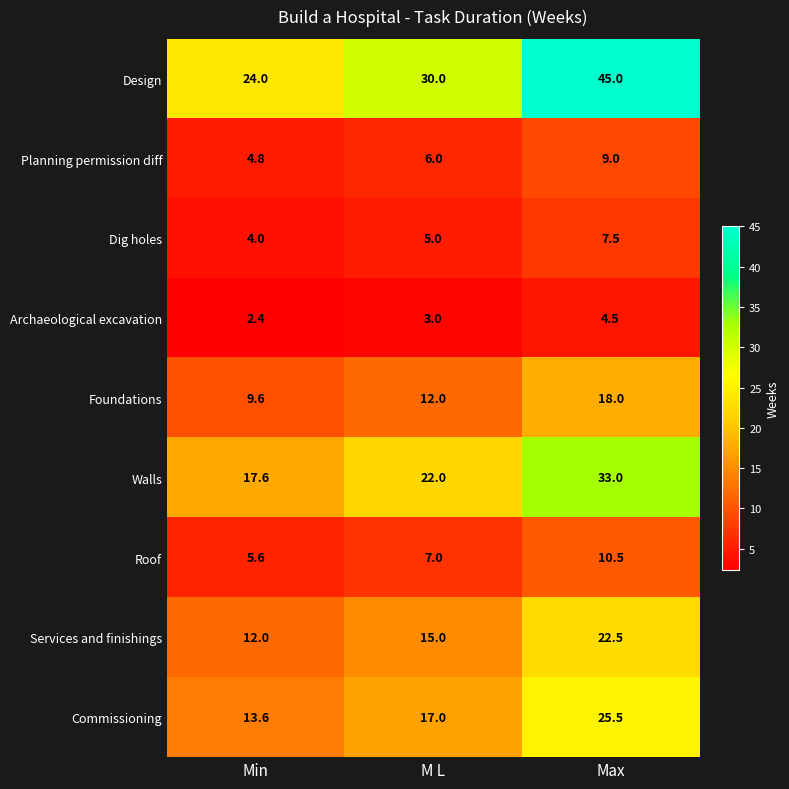

True or false: Design has a value of 78.3 at Max.

False